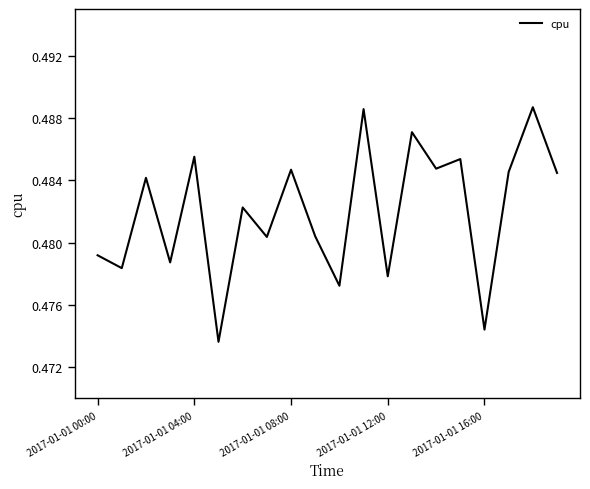

How many points are higher than both their immediate neighbors (excluding endpoints)?

8